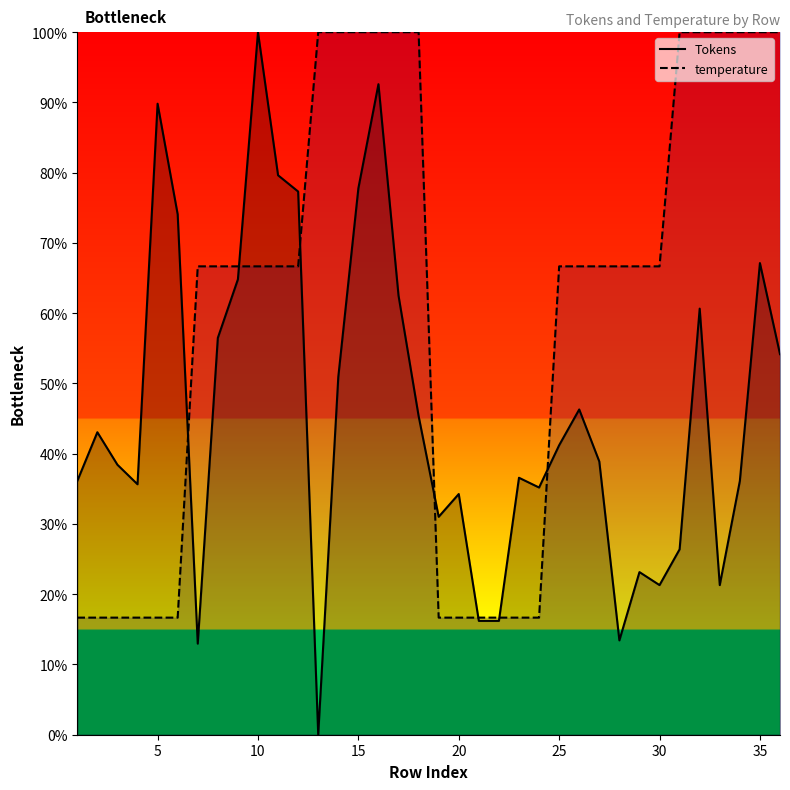

What are all the series names shown in the legend?

Tokens, temperature